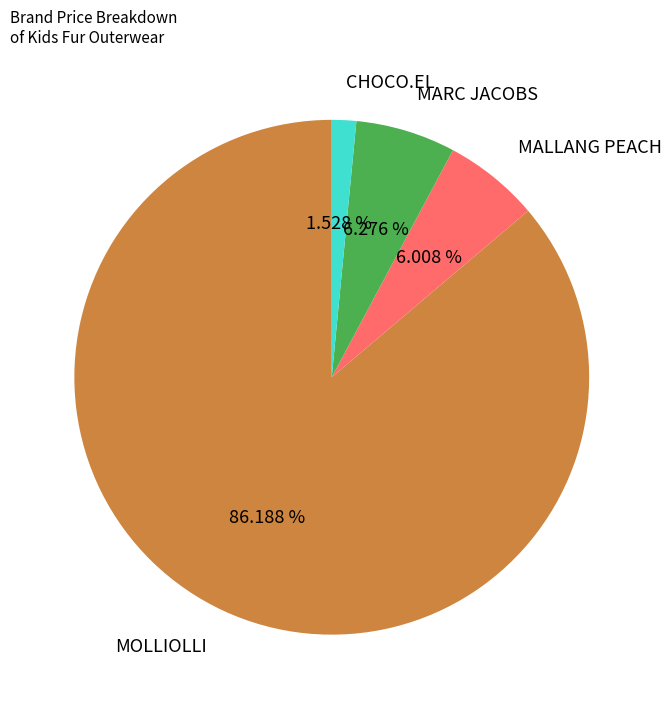

What is the ratio of the value at MOLLIOLLI to the value at MALLANG PEACH?

14.3